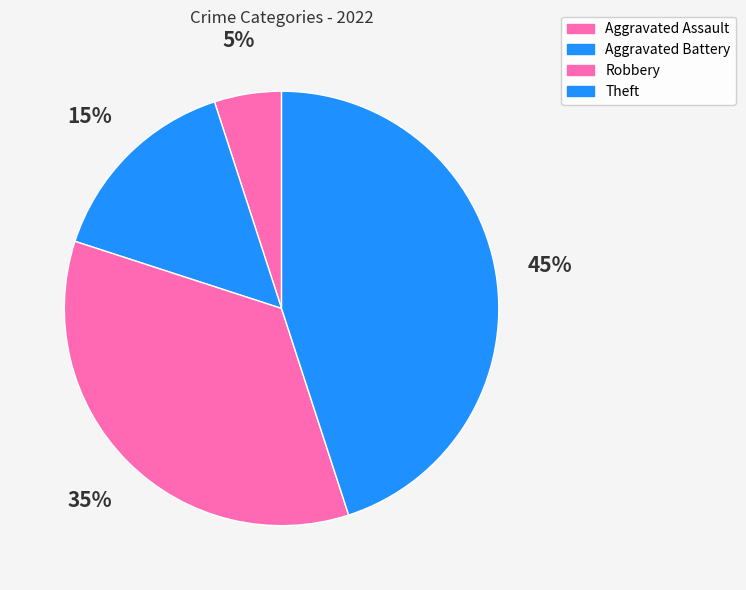

Is there a majority slice in this chart?

No